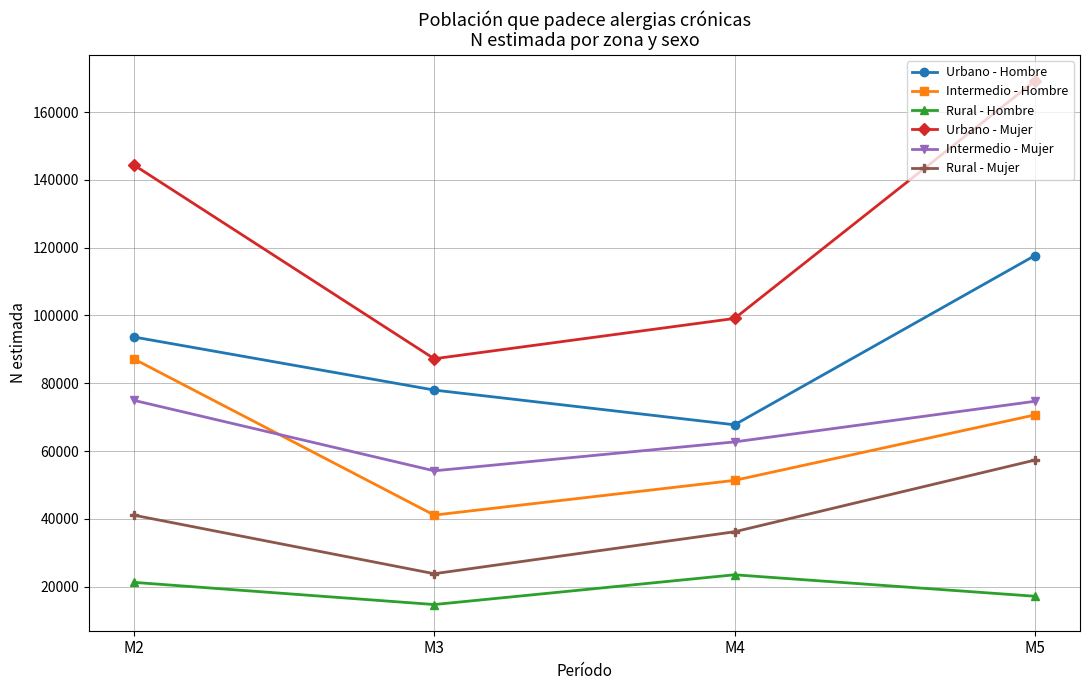

What are all the series names shown in the legend?

Urbano - Hombre, Intermedio - Hombre, Rural - Hombre, Urbano - Mujer, Intermedio - Mujer, Rural - Mujer